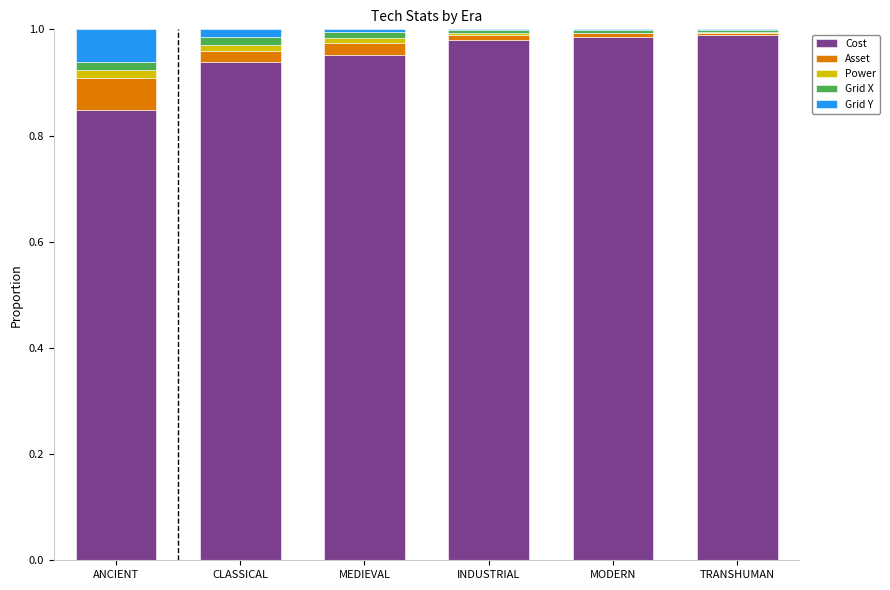

How many distinct data groups are displayed?

5